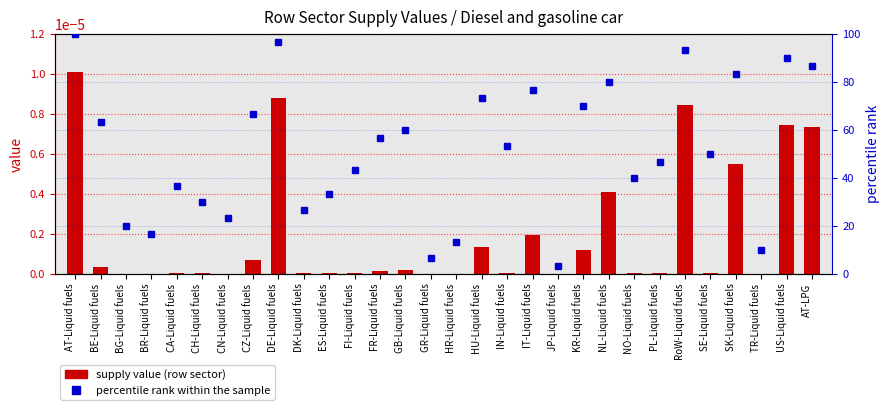

The percentile rank within the sample series shows 8.7 at NO-Liquid fuels. True or false?

False